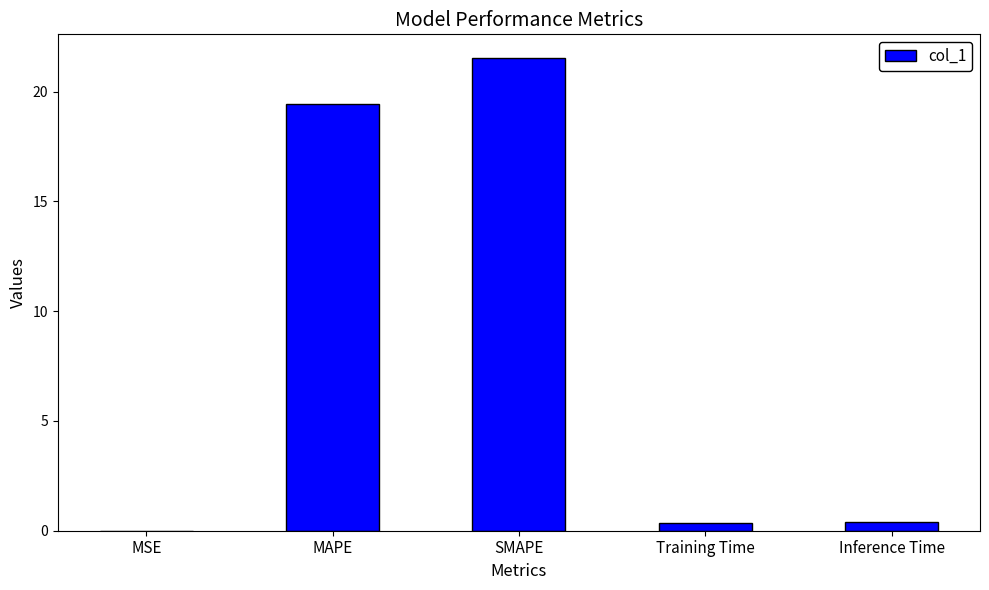

Between MSE and MAPE, which is larger?

MAPE